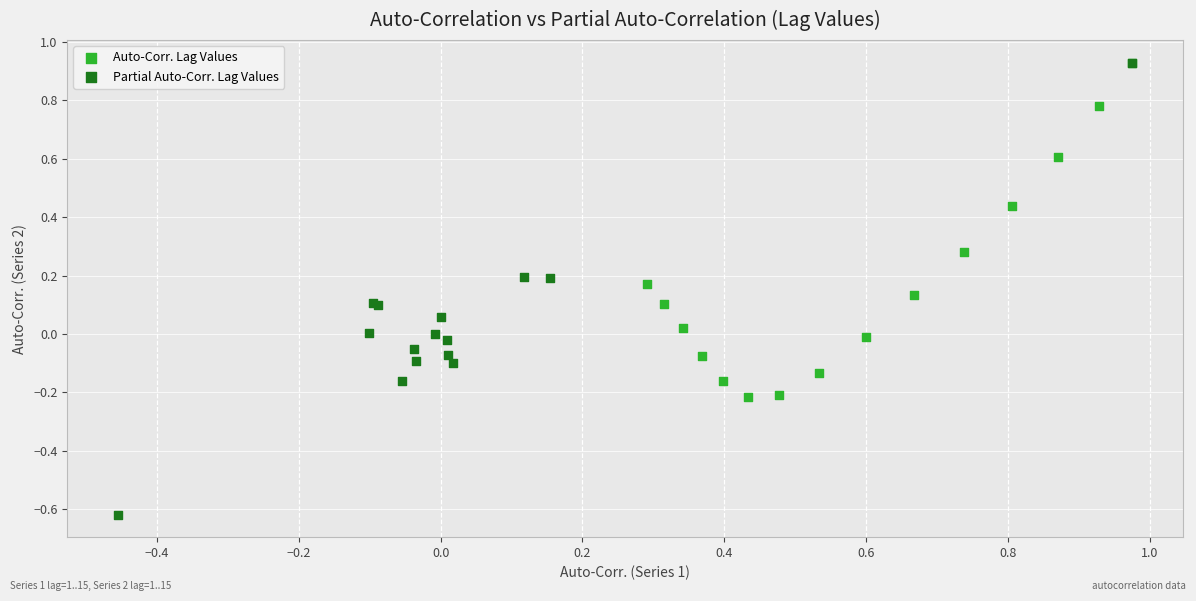

Which series contains the lowest Y value?

Partial Auto-Corr. Lag Values